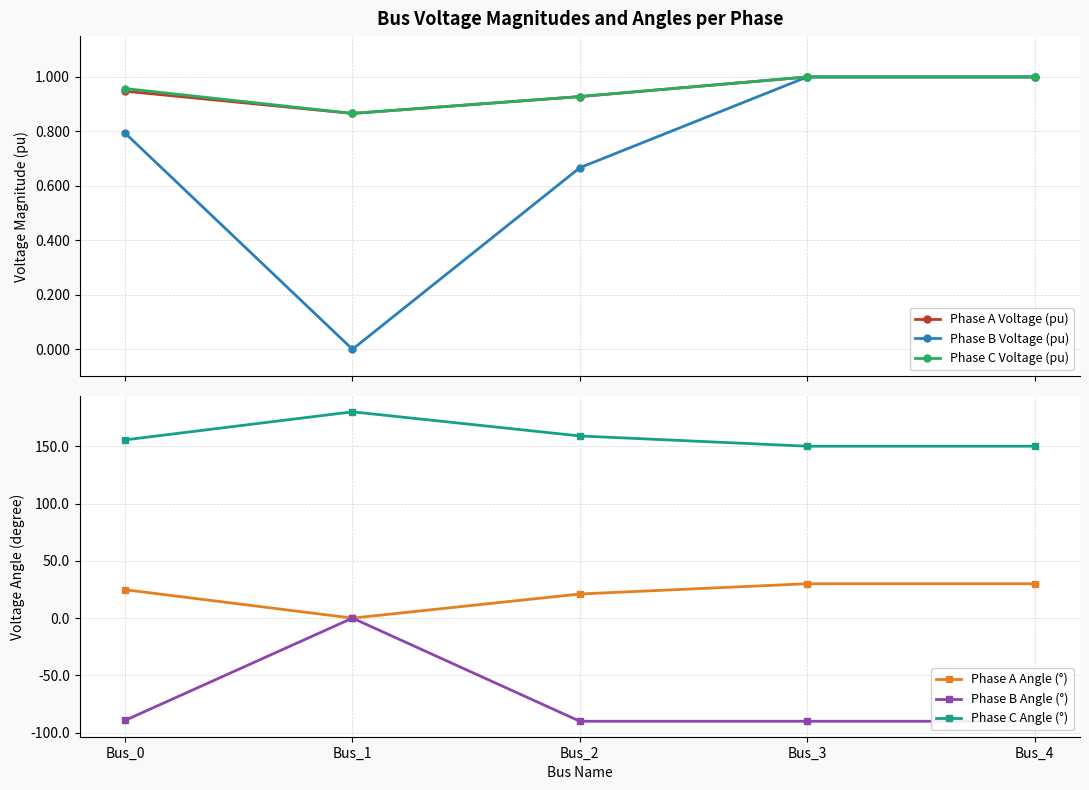

True or false: Phase C Angle (°) has a value of 150.0 at Bus_3.

True